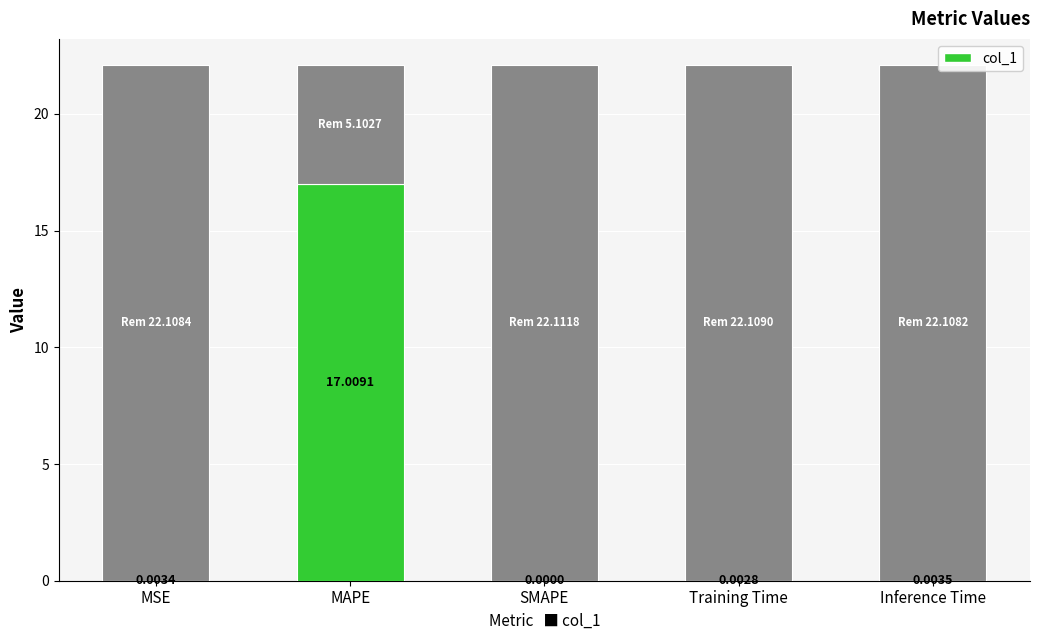

Which label corresponds to the largest value in the chart?

MAPE